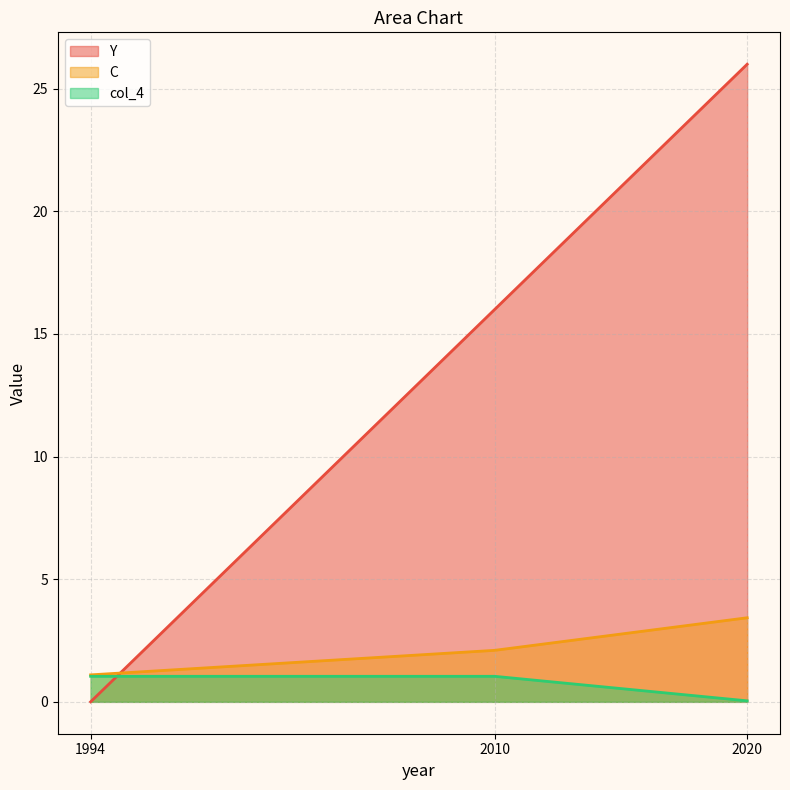

True or false: col_4 has a value of 0.4 at 2010.

False